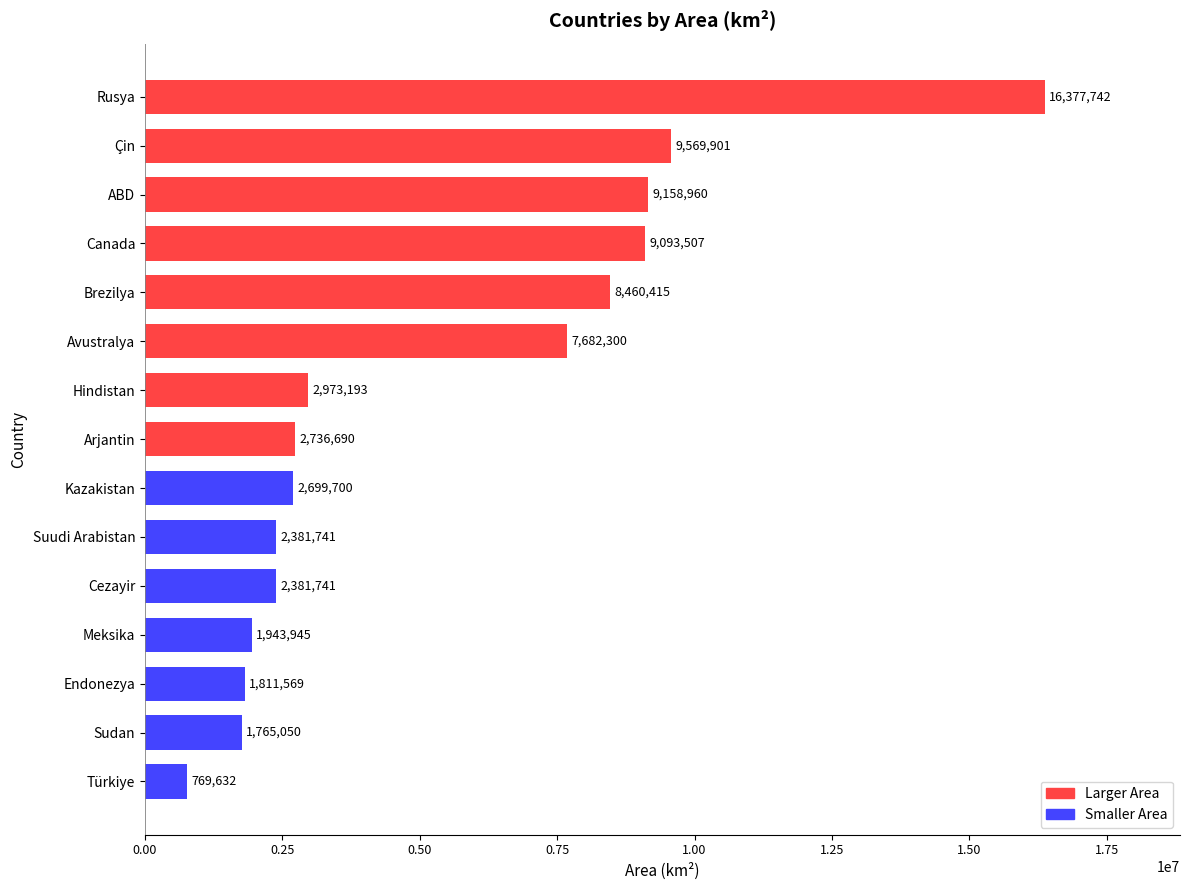

What is the difference between the maximum and minimum values?

15608110